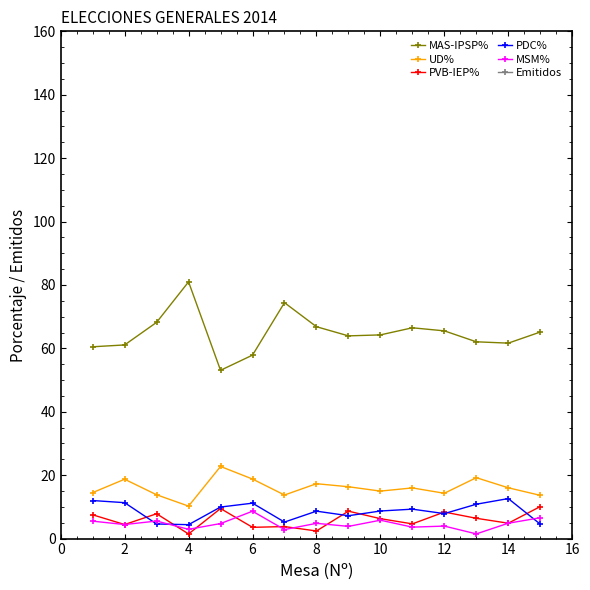

How many data points in UD% are less than 15?

7